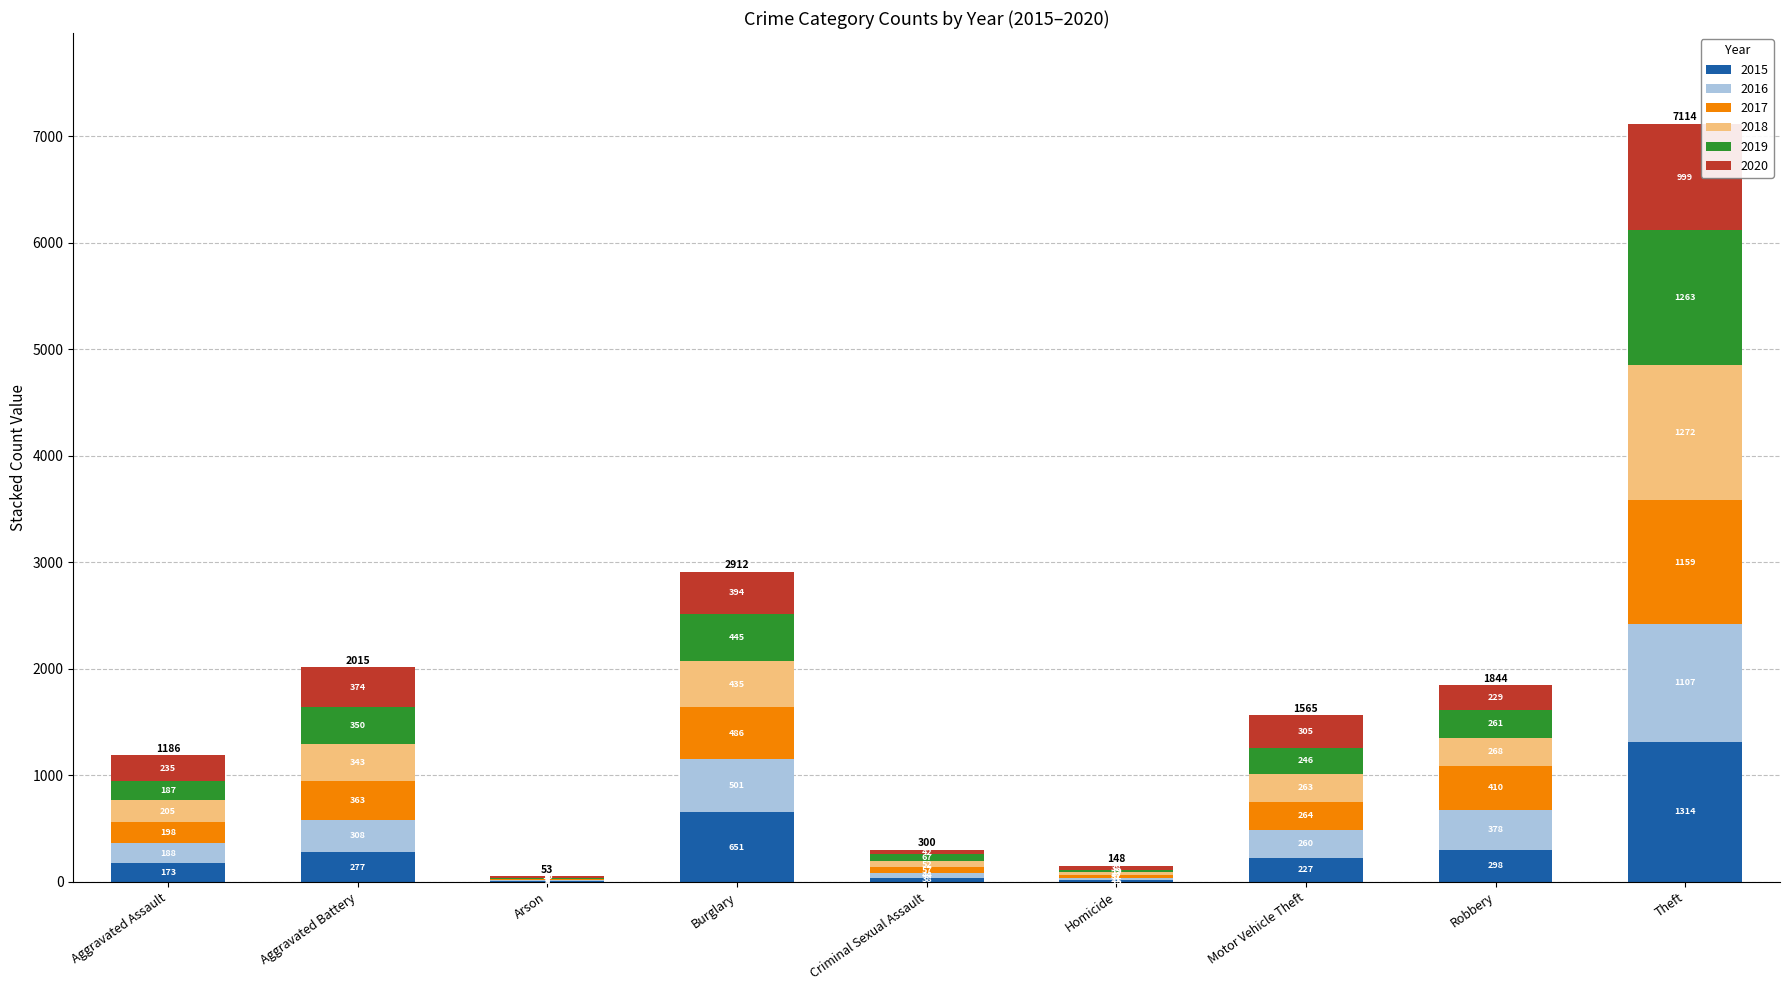

At which label does 2015 reach its peak?

Theft